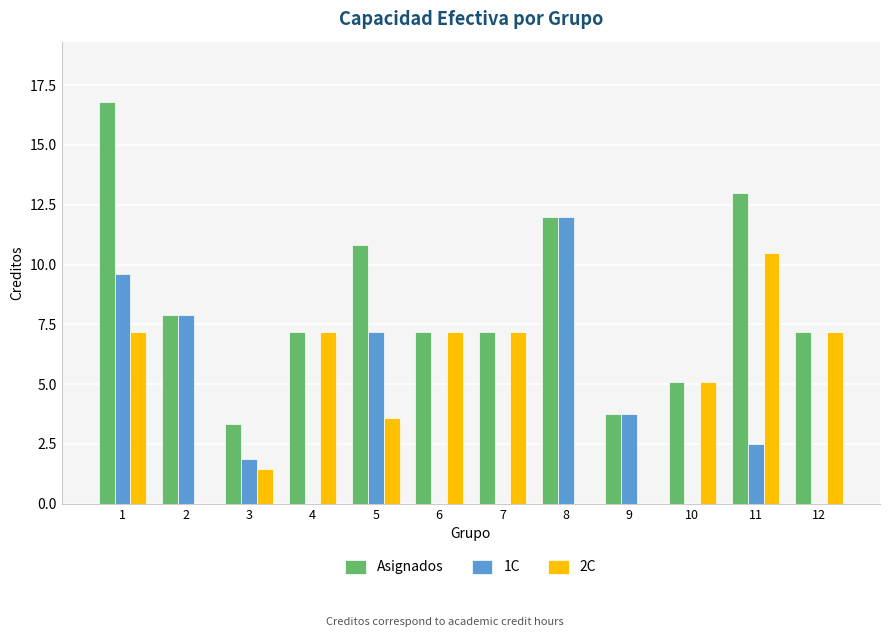

What are all the series names shown in the legend?

Asignados, 1C, 2C